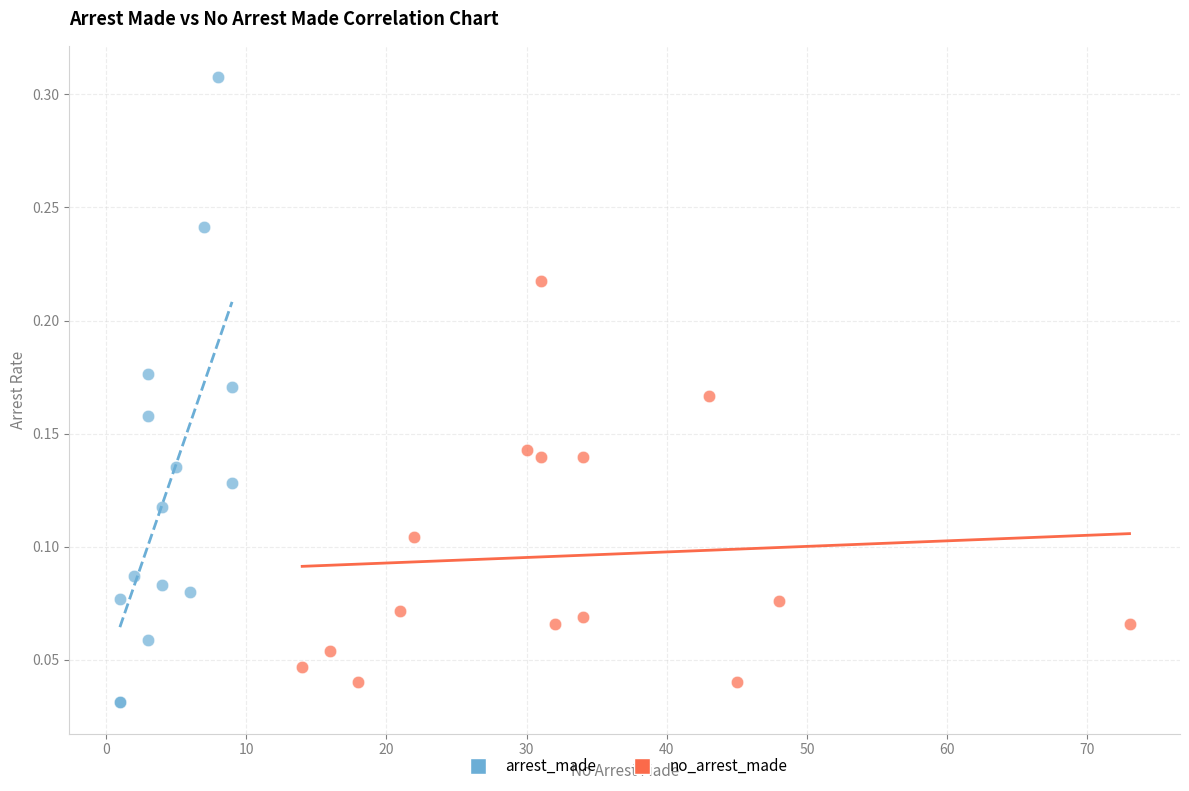

What are all the series names shown in the legend?

arrest_made, no_arrest_made